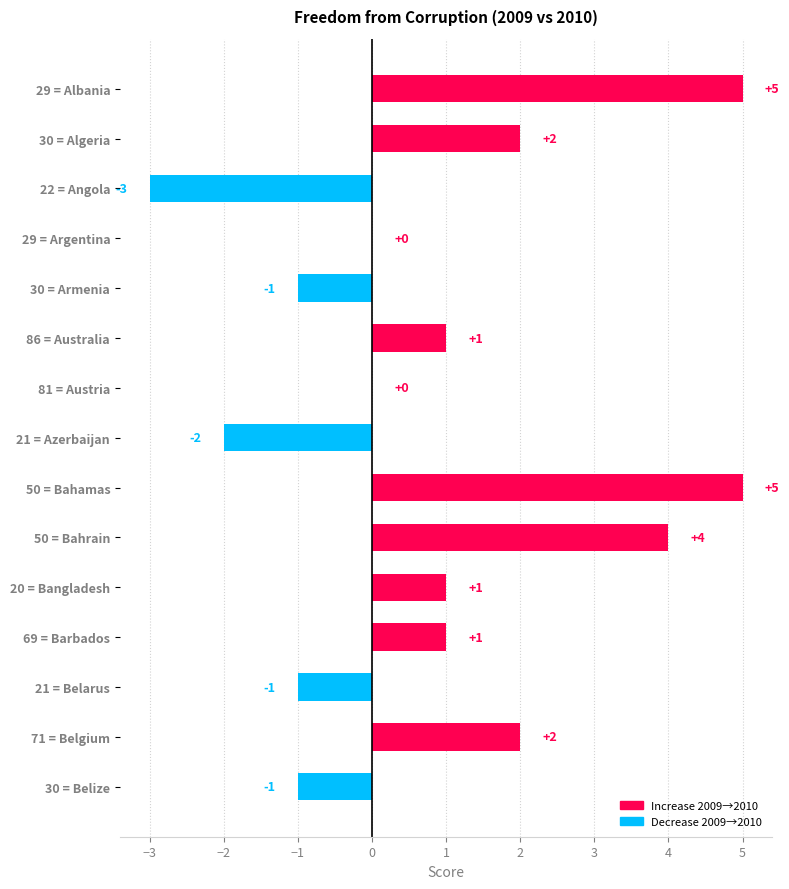

How many series are shown in this chart?

1